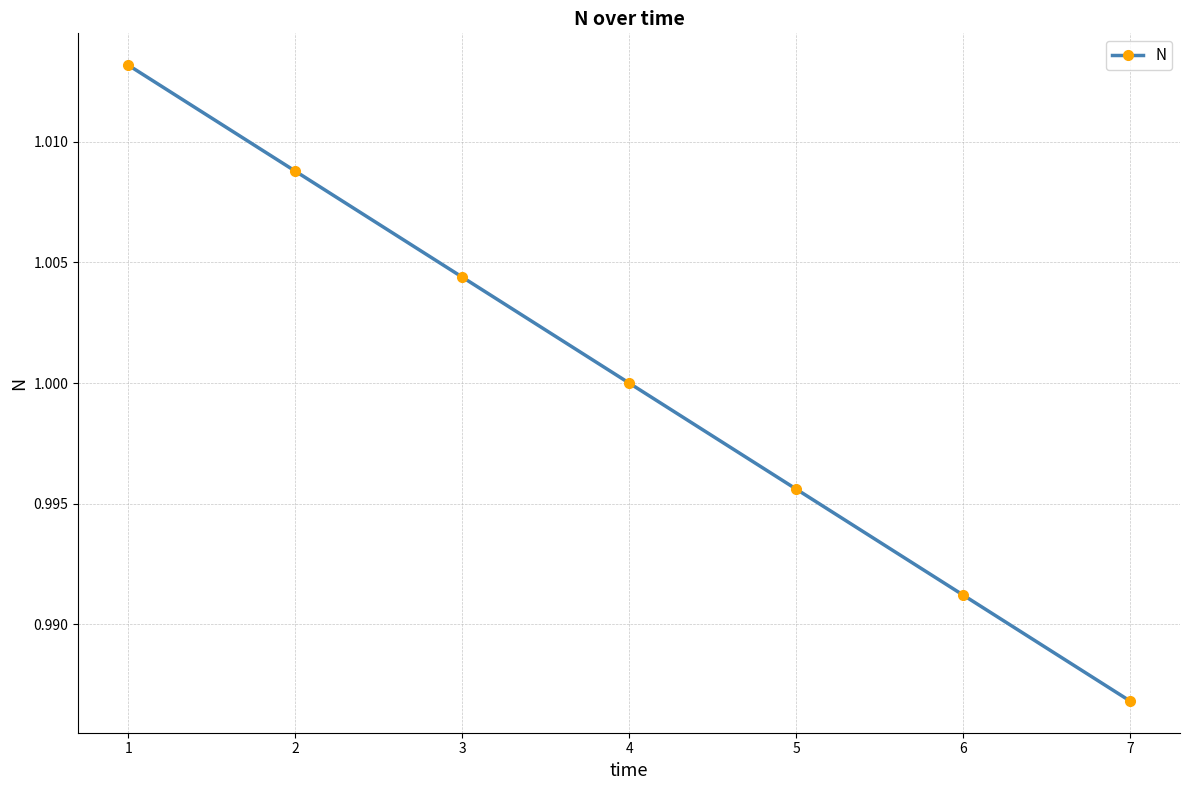

The value at 4 is 1.7. True or false?

False